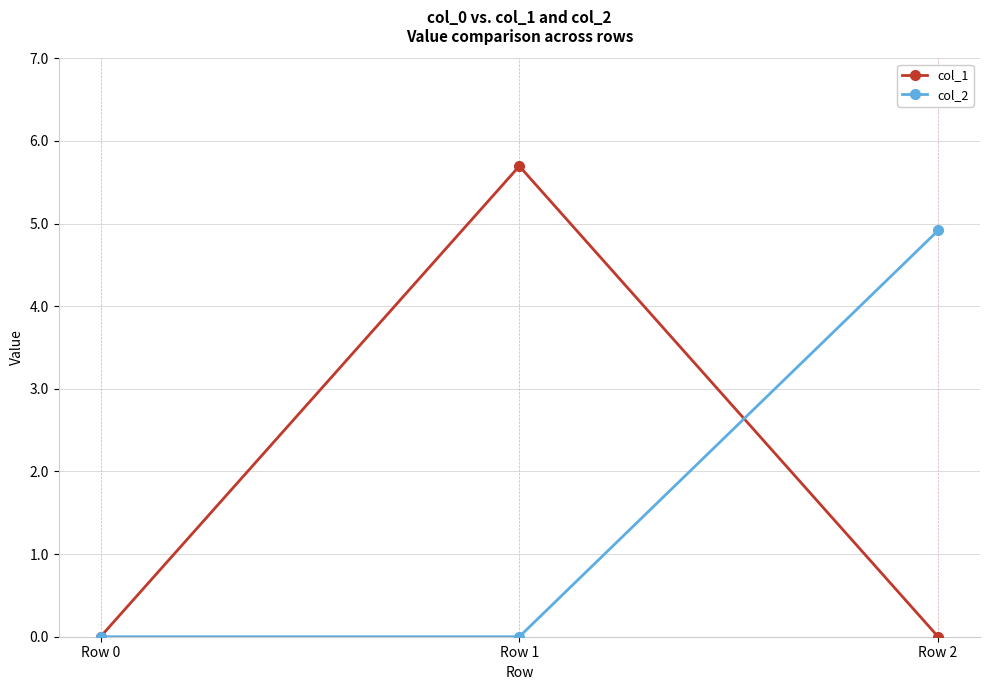

Between Row 1 and Row 2, which series saw the biggest shift?

col_1